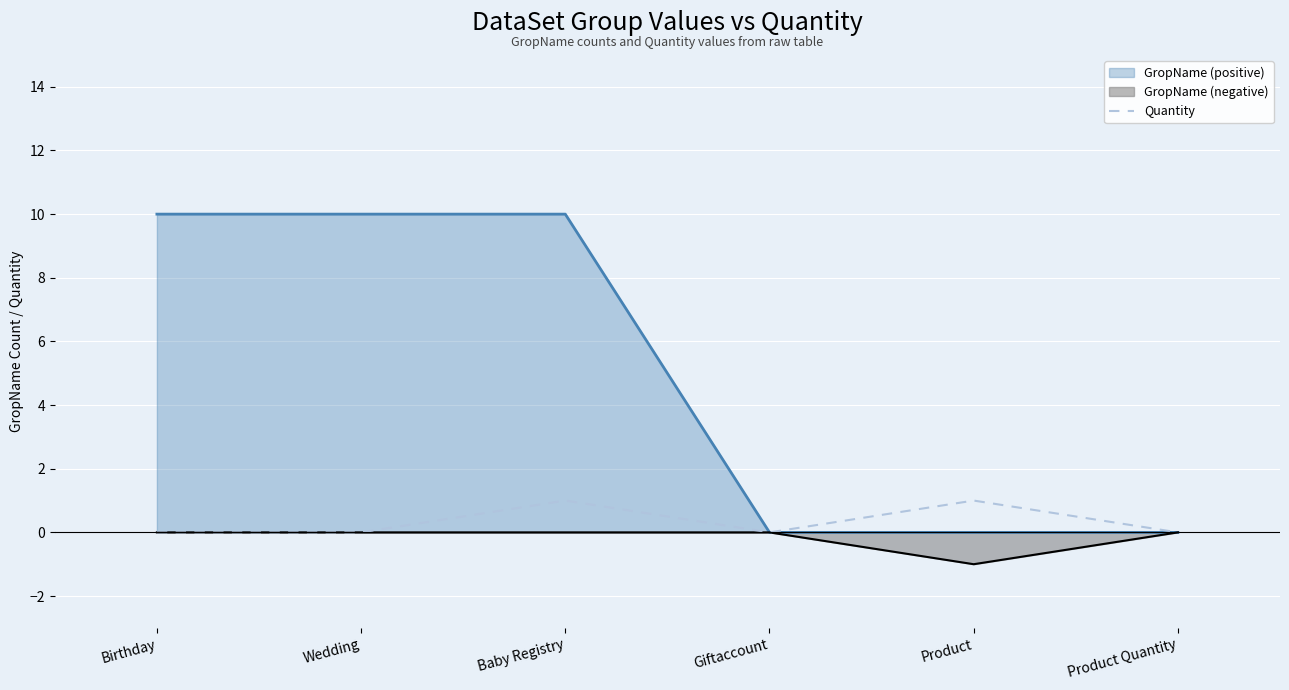

How many lines are shown in the chart?

3